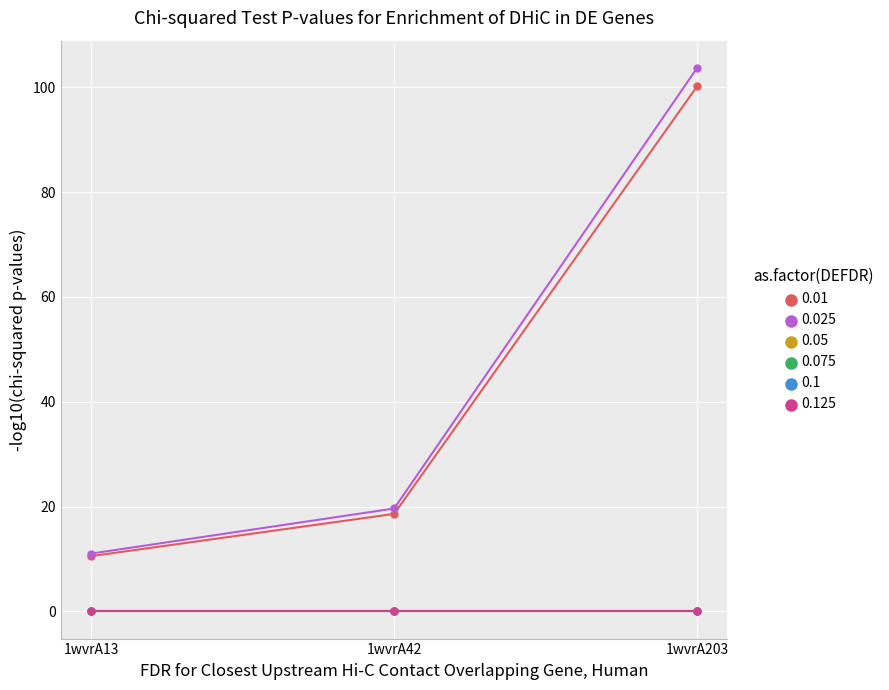

Is this an area chart (filled region under the line)?

No